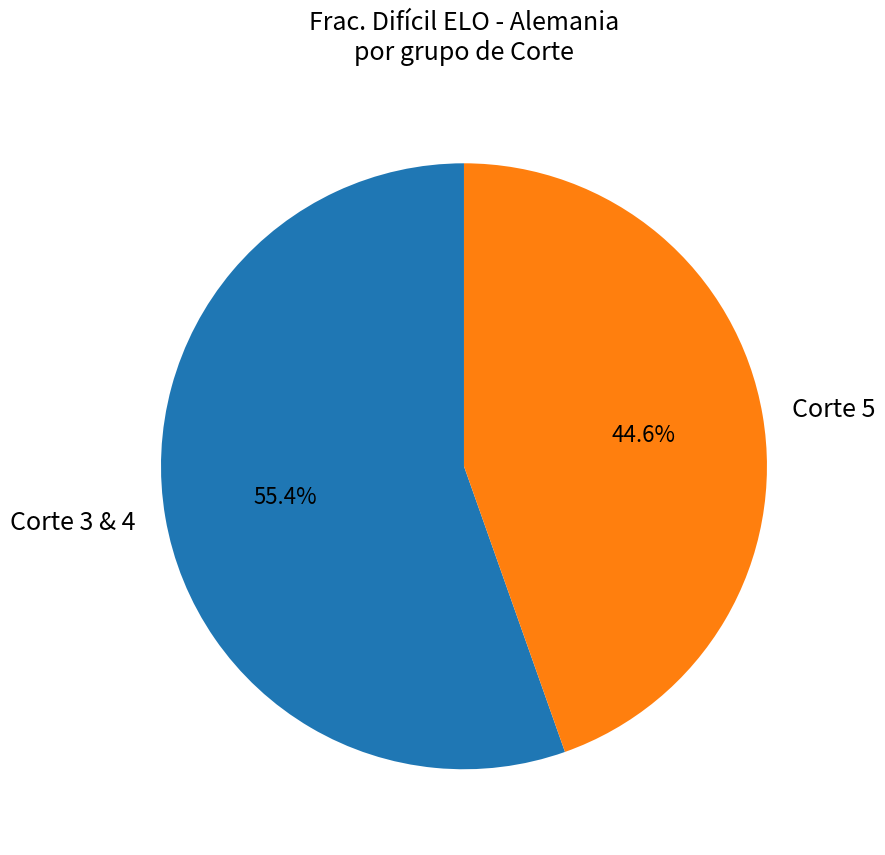

Between Corte 5 and Corte 3 & 4, which is larger?

Corte 3 & 4